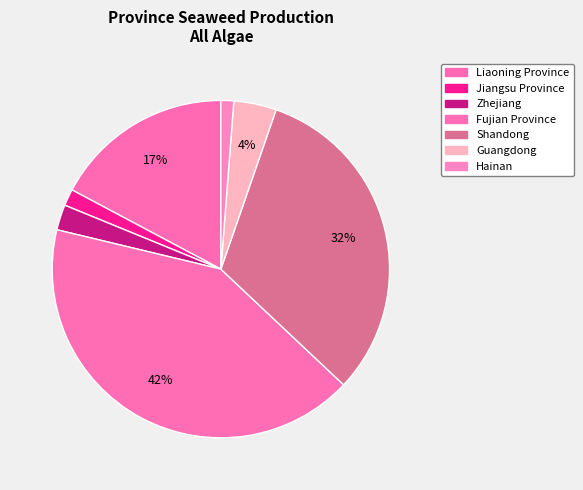

Count the number of slices in the pie.

7